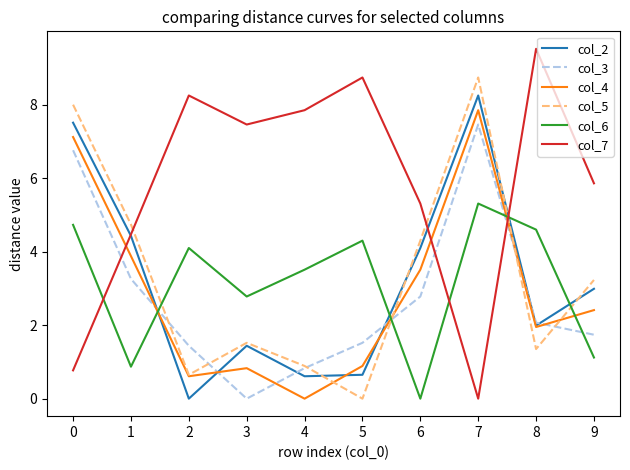

Is this an area chart (filled region under the line)?

No